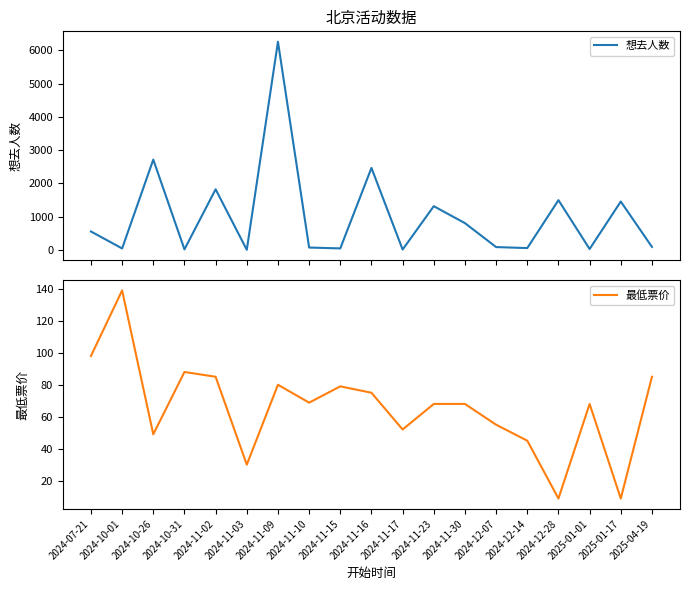

What are all the series names shown in the legend?

想去人数, 最低票价